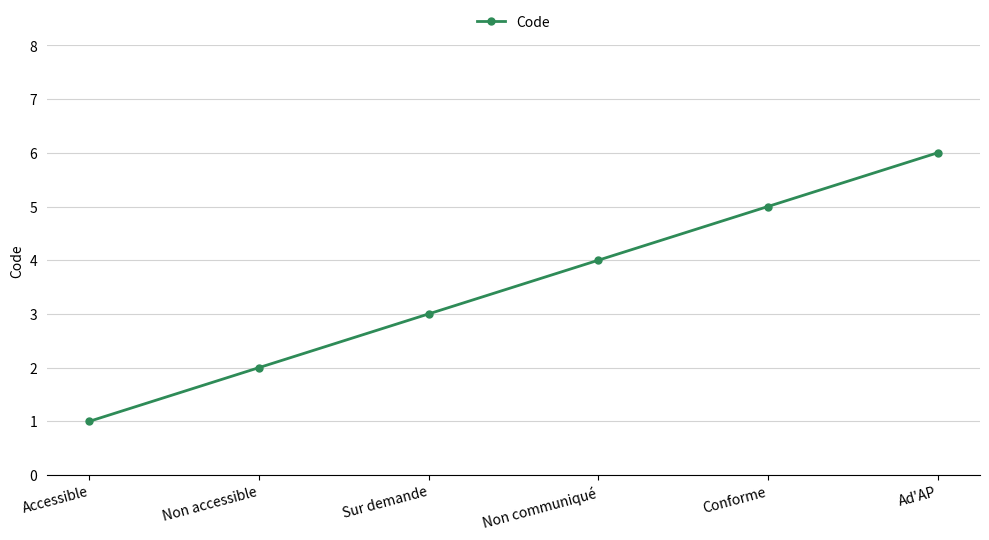

Count the number of data series in this chart.

1